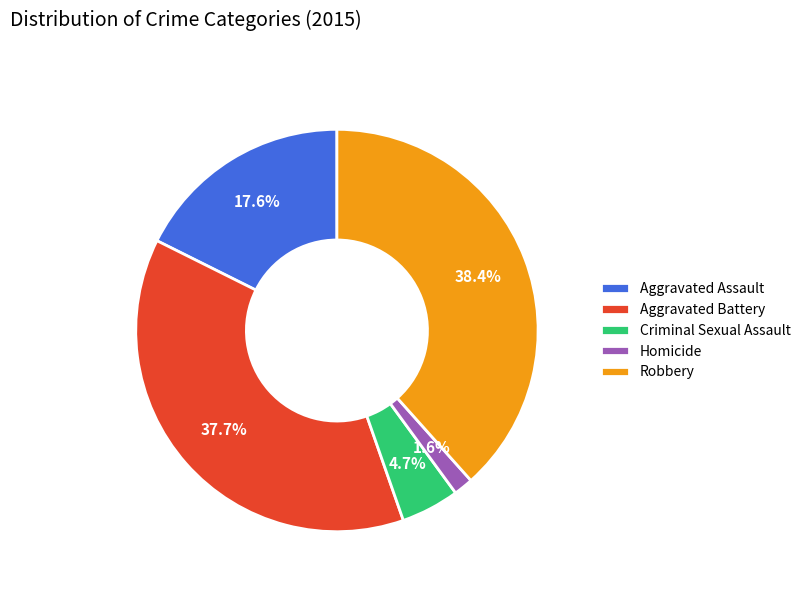

To the nearest percent, what is the difference between the largest and smallest slice percentages?

37%